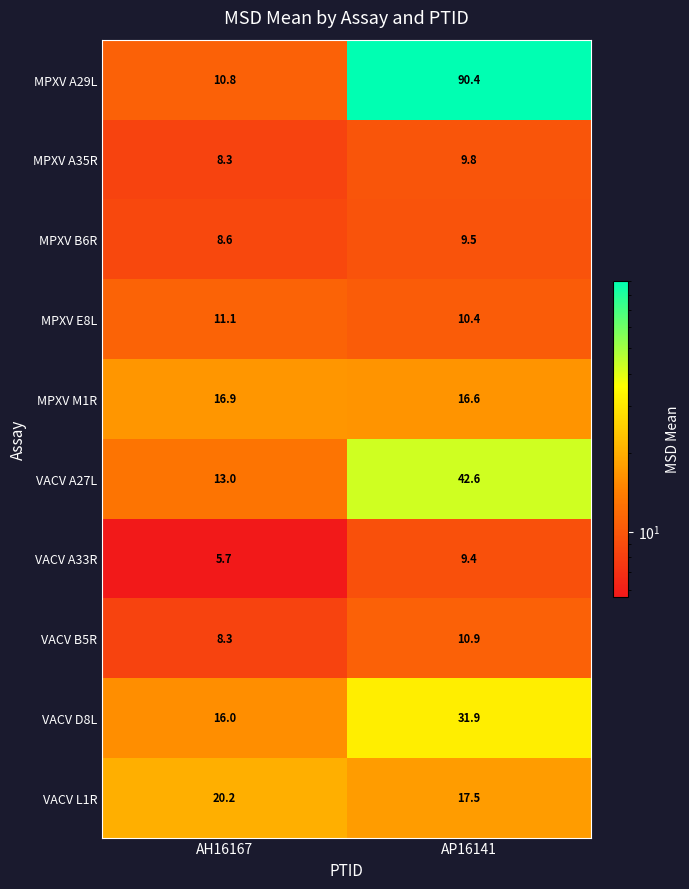

Is the value of VACV D8L at AH16167 greater than the value of MPXV M1R at AH16167?

No